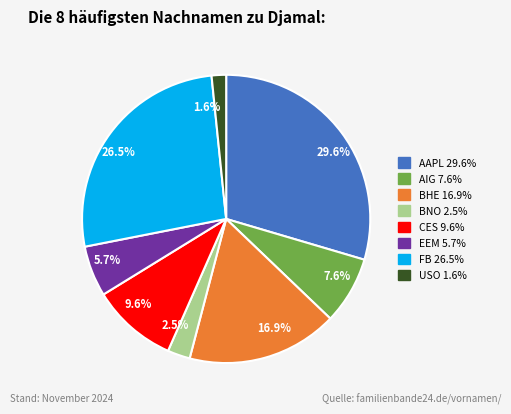

What portion of the pie excludes BHE 16.9%?

83.1%